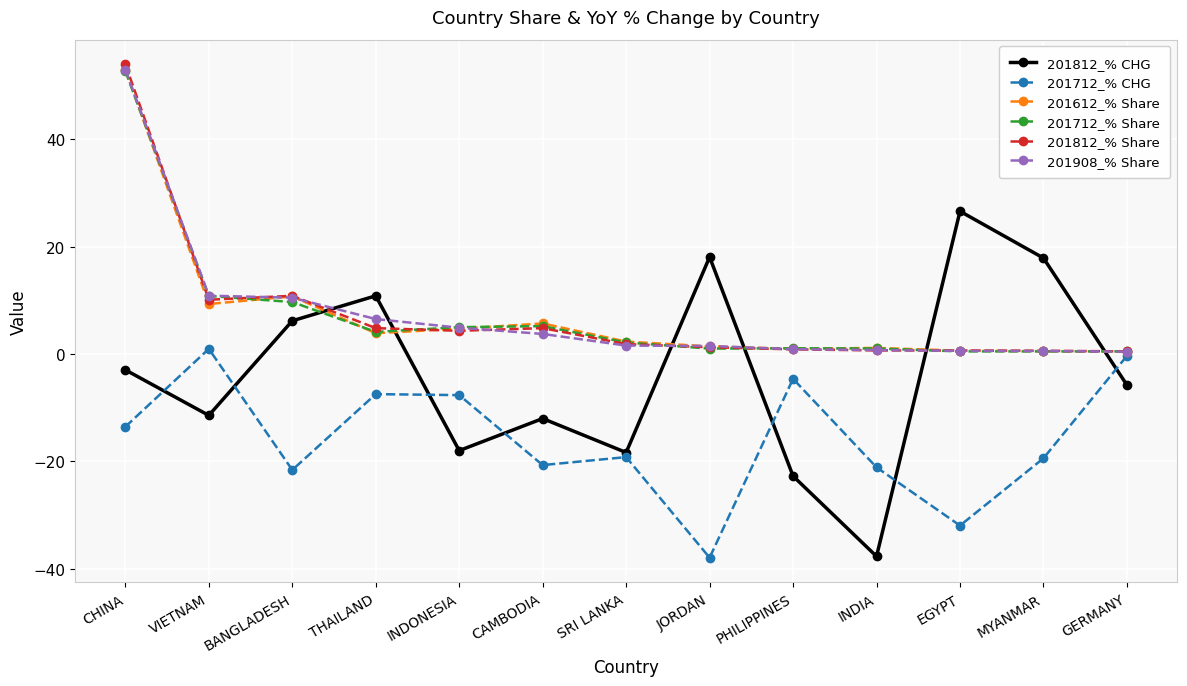

What is the value of the 201712_% Share point at the 3rd from the left?

9.7